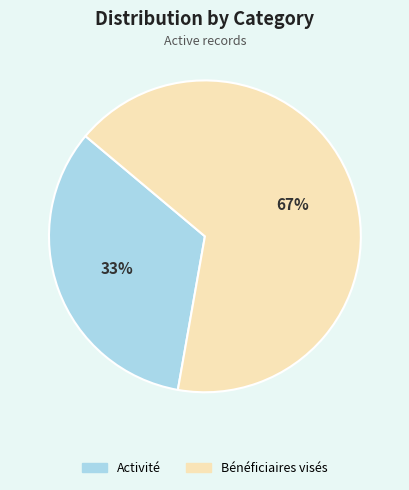

How many slices are in this pie chart?

2